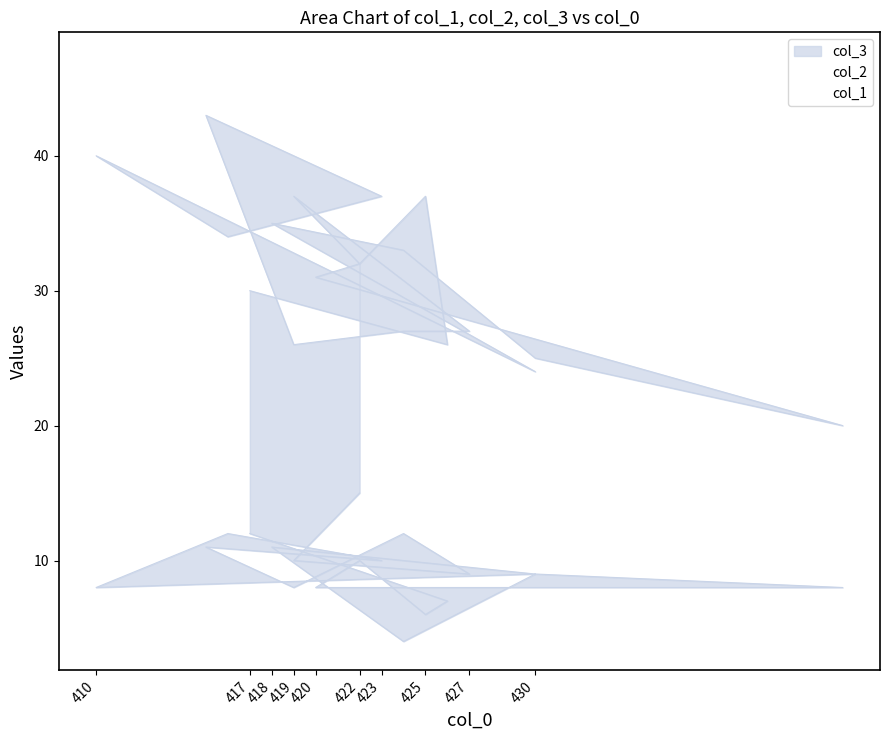

Is the value of col_1 at 427 greater than the value of col_3 at 427?

No